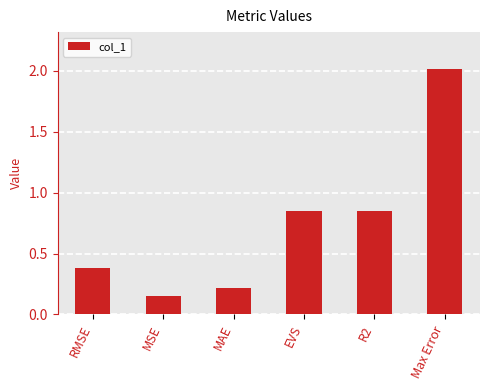

What is the label of the 2nd bar from the right?

R2